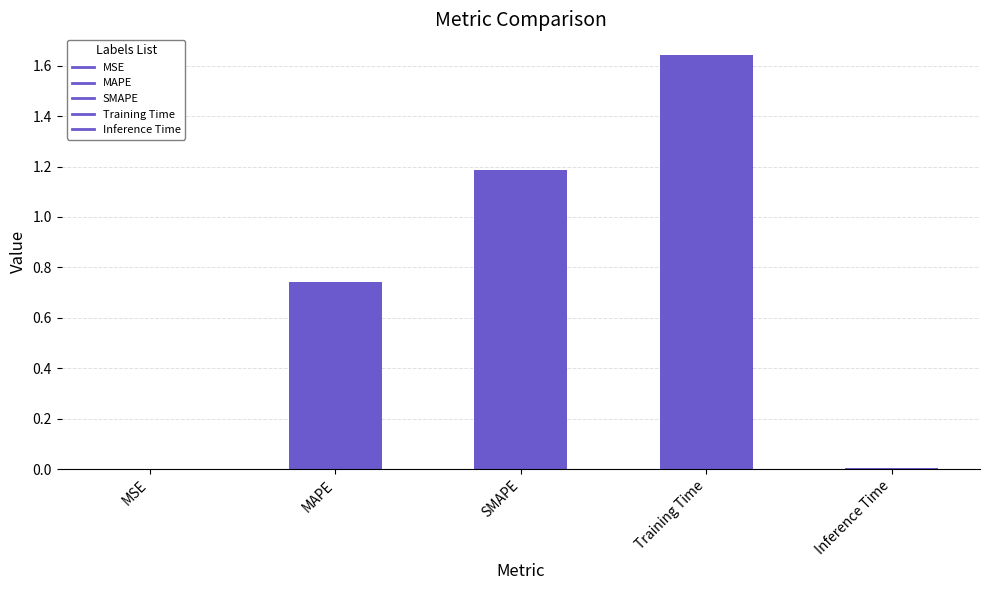

What is the sum of the values at Training Time and MAPE?

2.4